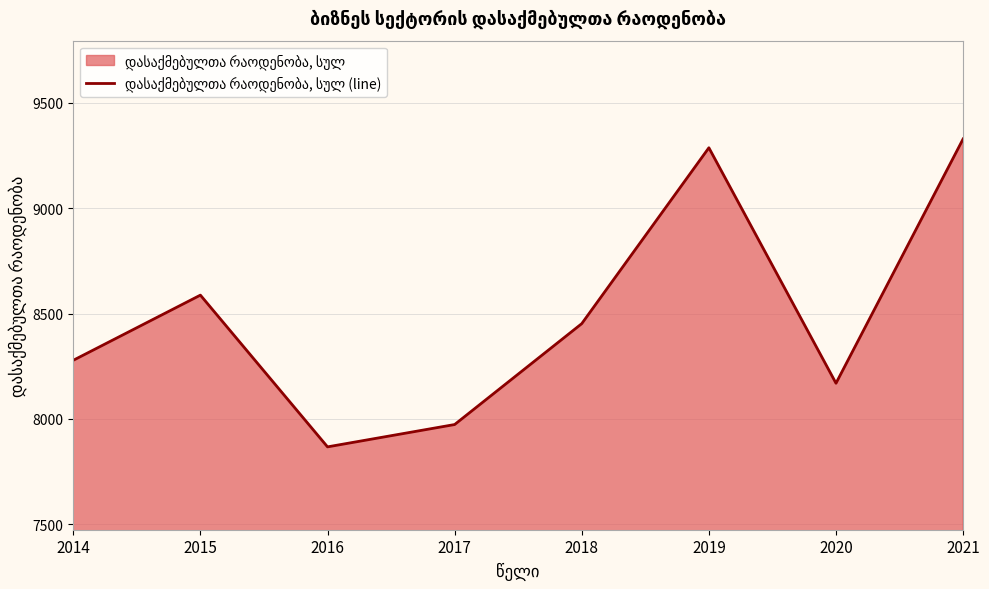

Does the chart display data point markers on the line(s)?

No